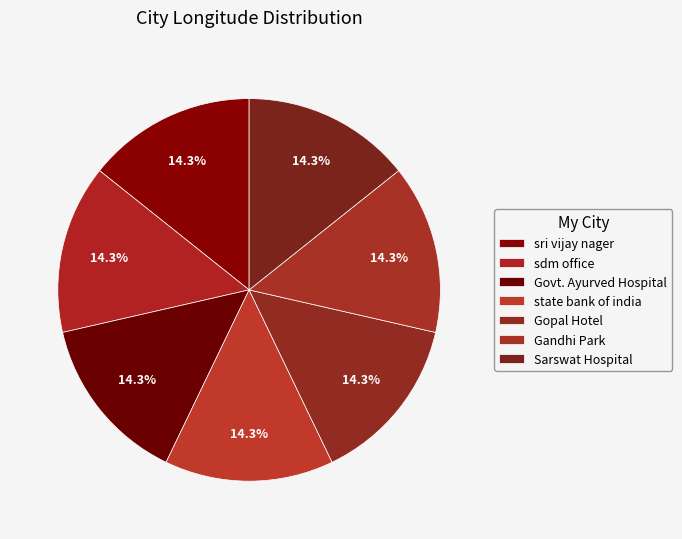

Is it true that Sarswat Hospital is 1% of the pie?

False